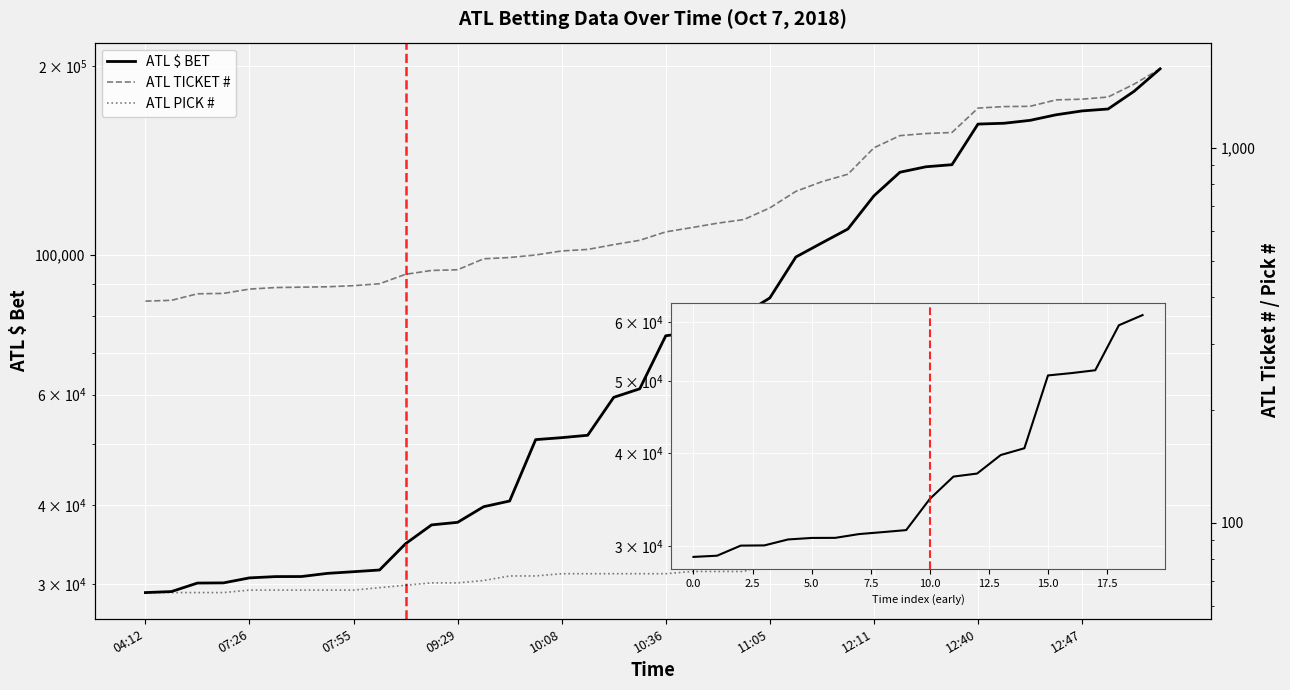

At which label does ATL PICK # first exceed 73?

10:40